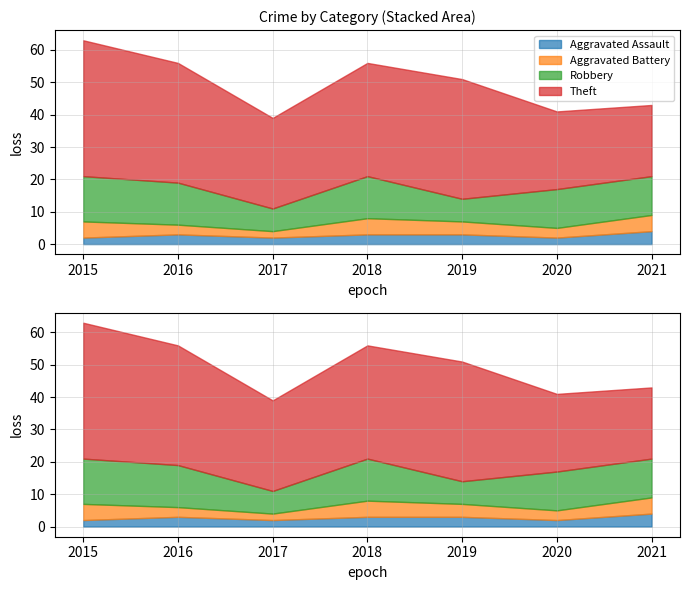

True or false: Theft and Aggravated Battery intersect in this chart.

False